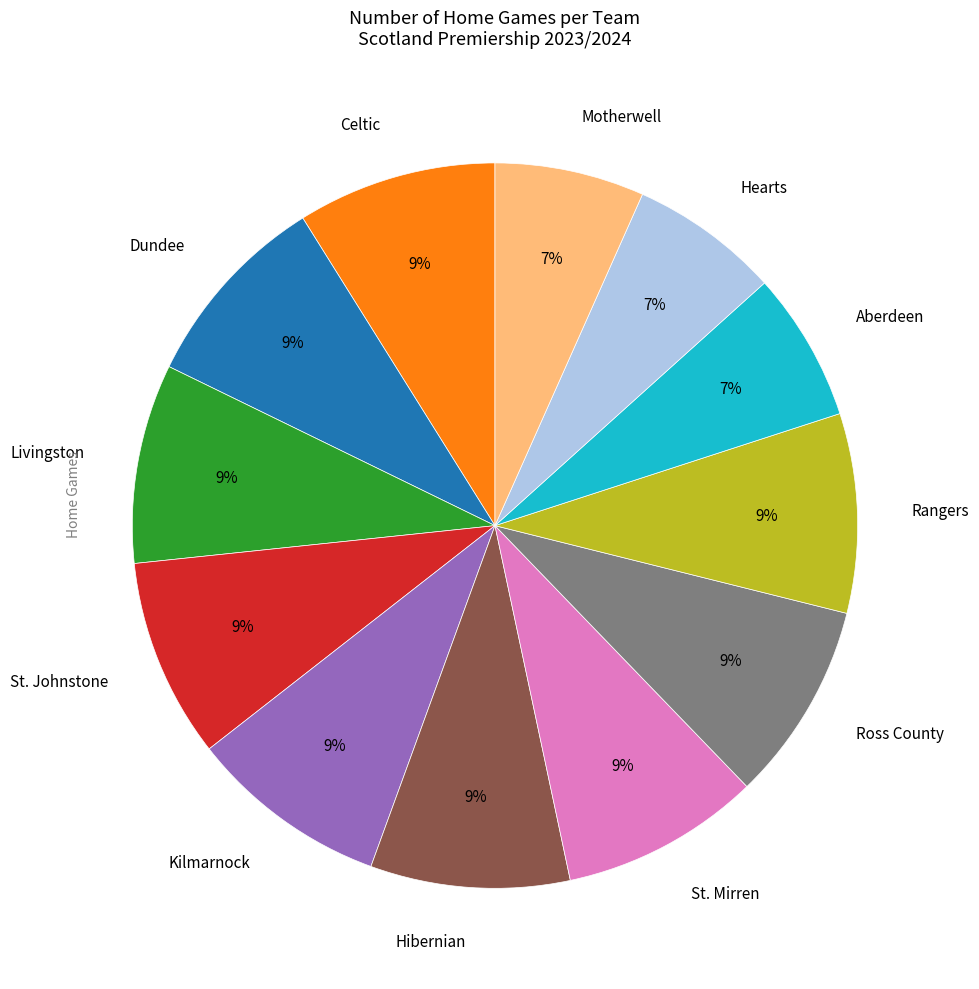

To the nearest percent, what is the combined percentage of Hibernian and Dundee?

18%